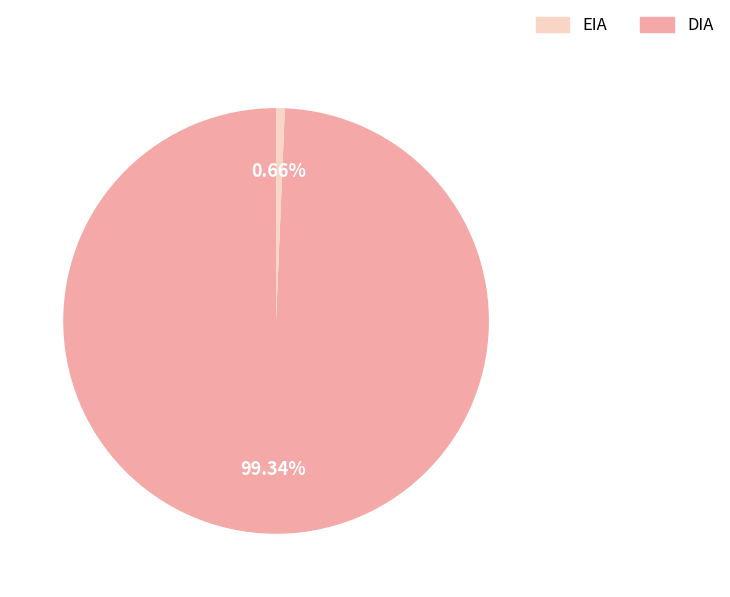

To the nearest percent, what is the average slice percentage?

50%